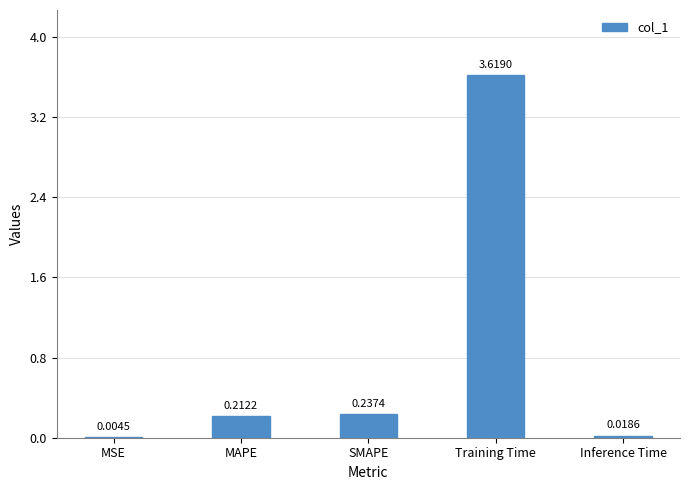

The chart shows a value of 0.8 at Training Time. True or false?

False